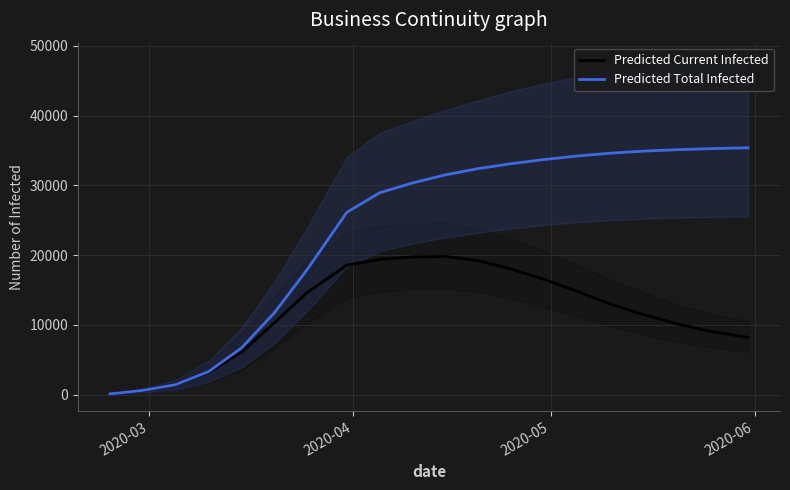

What is the highest value of the Predicted Current Infected series?

19800